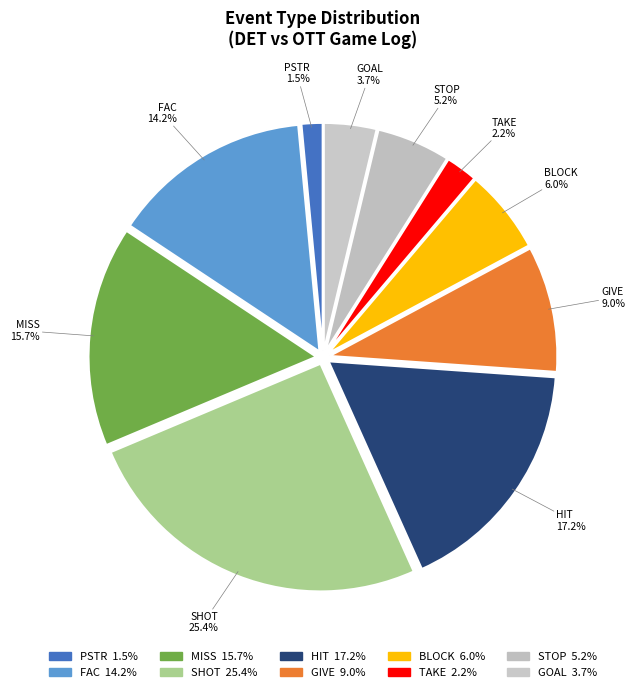

To the nearest percent, what is the average slice percentage?

10%